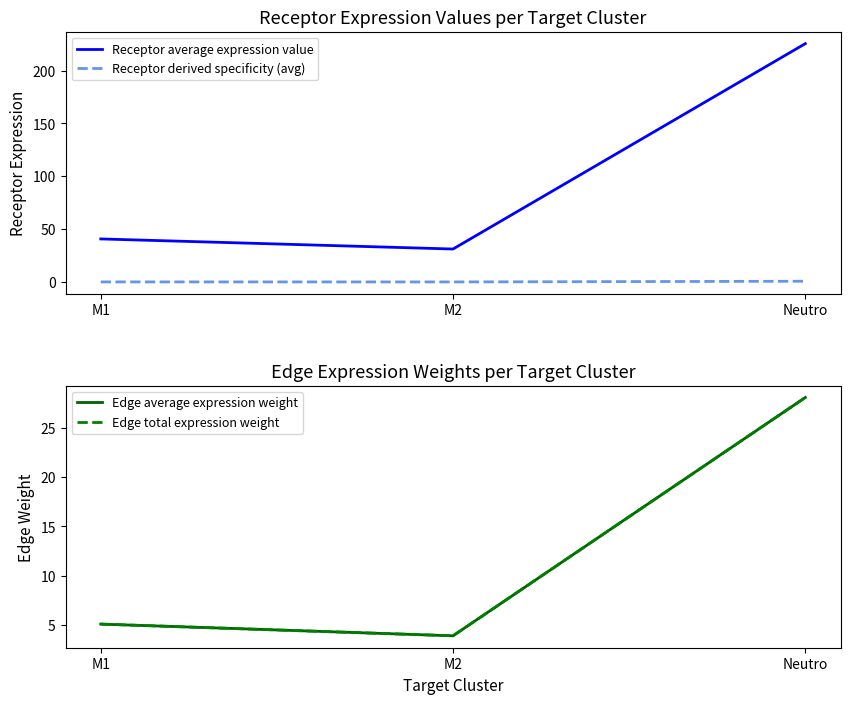

How many data points in Receptor average expression value are above 40?

2